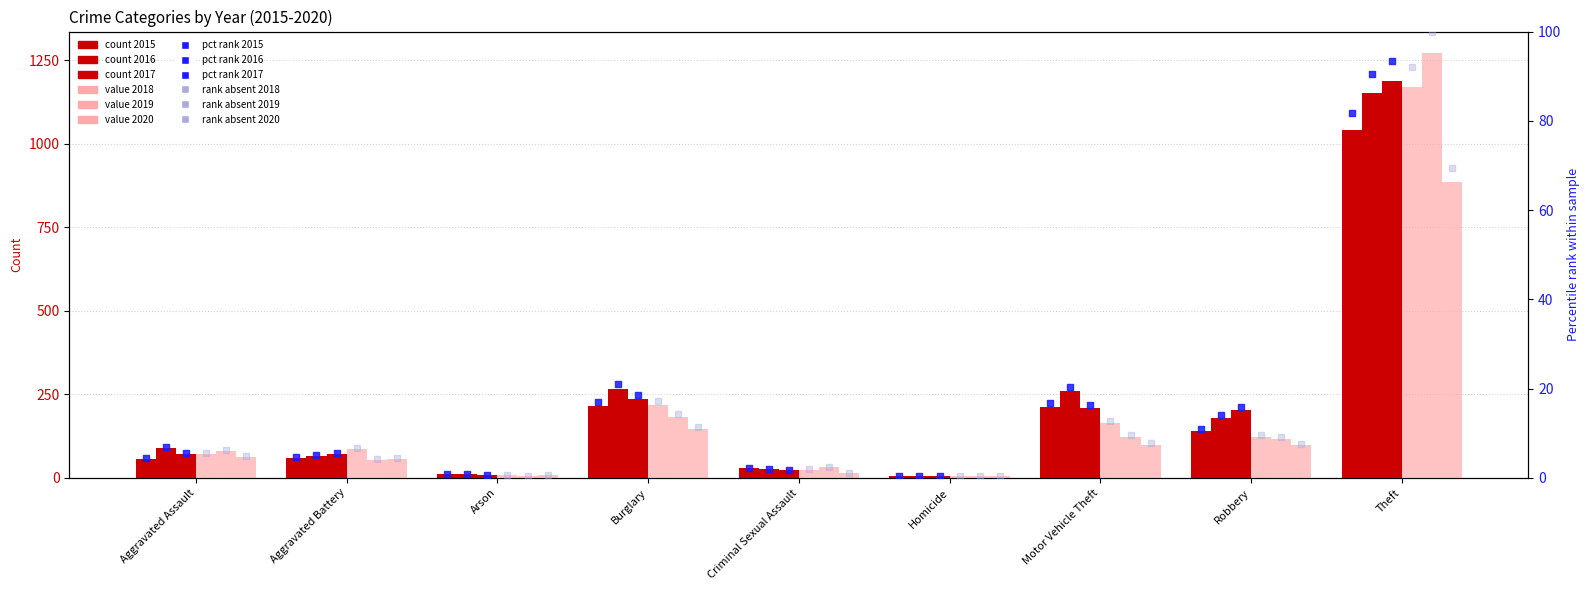

Which series contains the lowest Y value?

2016 pct